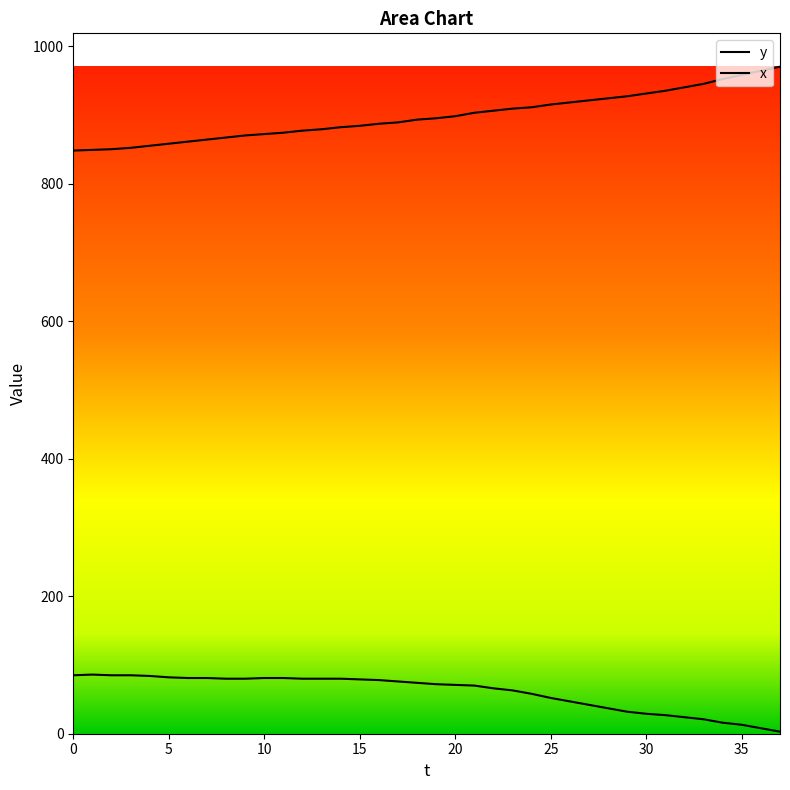

True or false: y and x cross at least once.

False